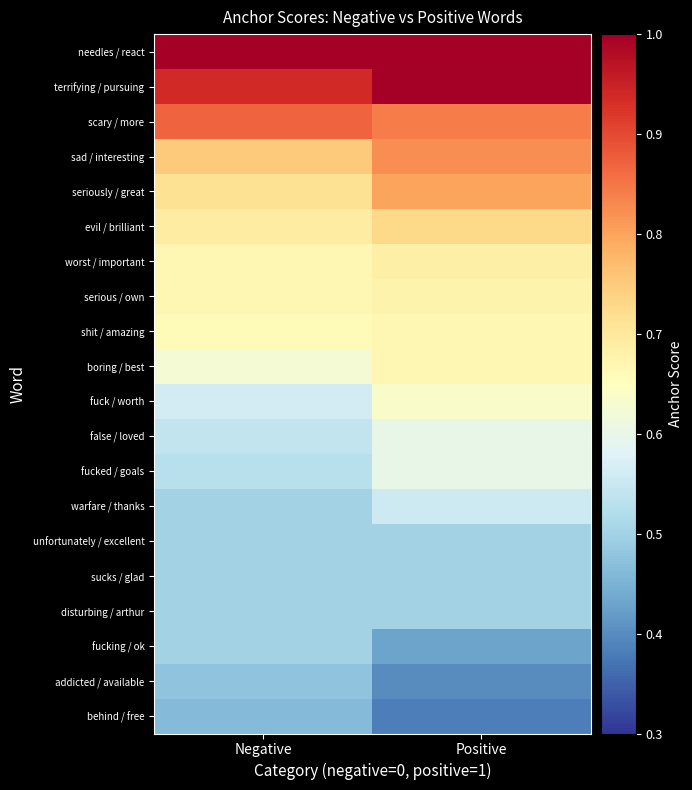

What is the difference between the highest and lowest values at Negative?

0.5